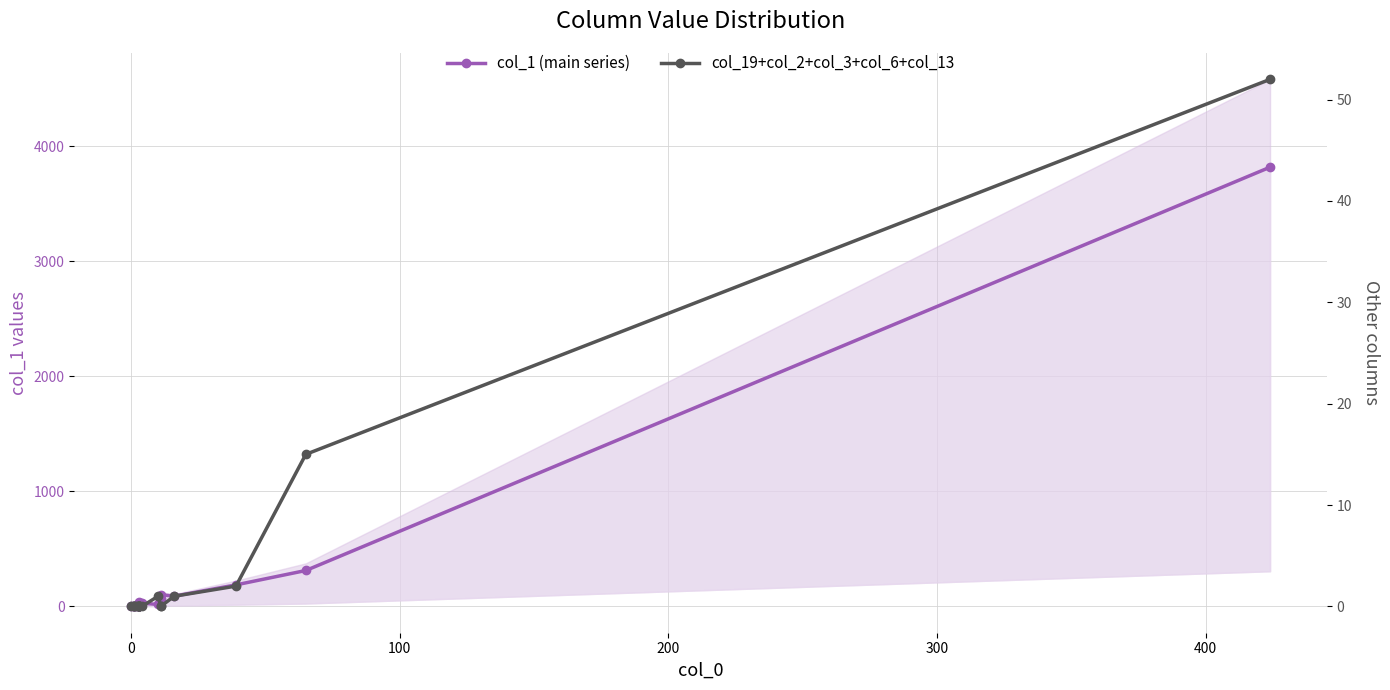

Does the chart have visible grid lines?

Yes